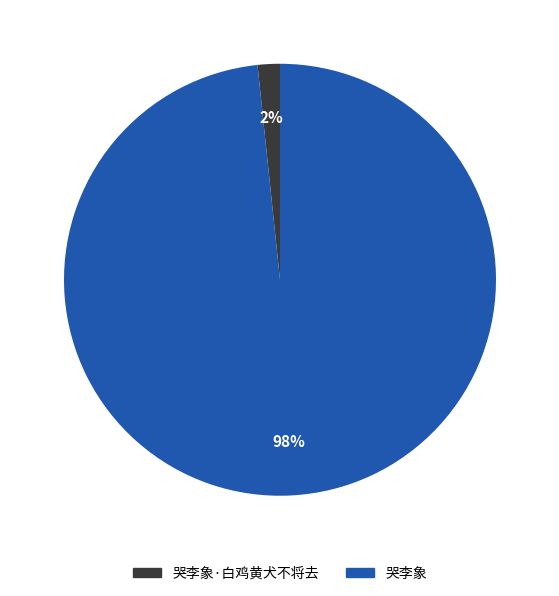

Does 哭李象·白鸡黄犬不将去 account for over 50% of the chart?

No